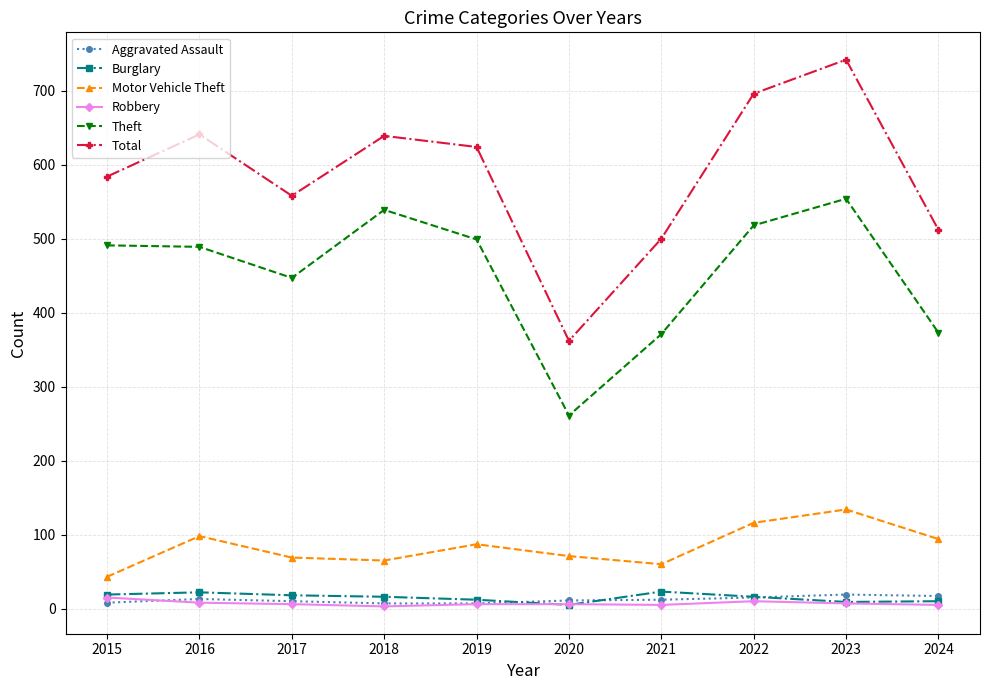

True or false: Theft and Aggravated Assault intersect in this chart.

False